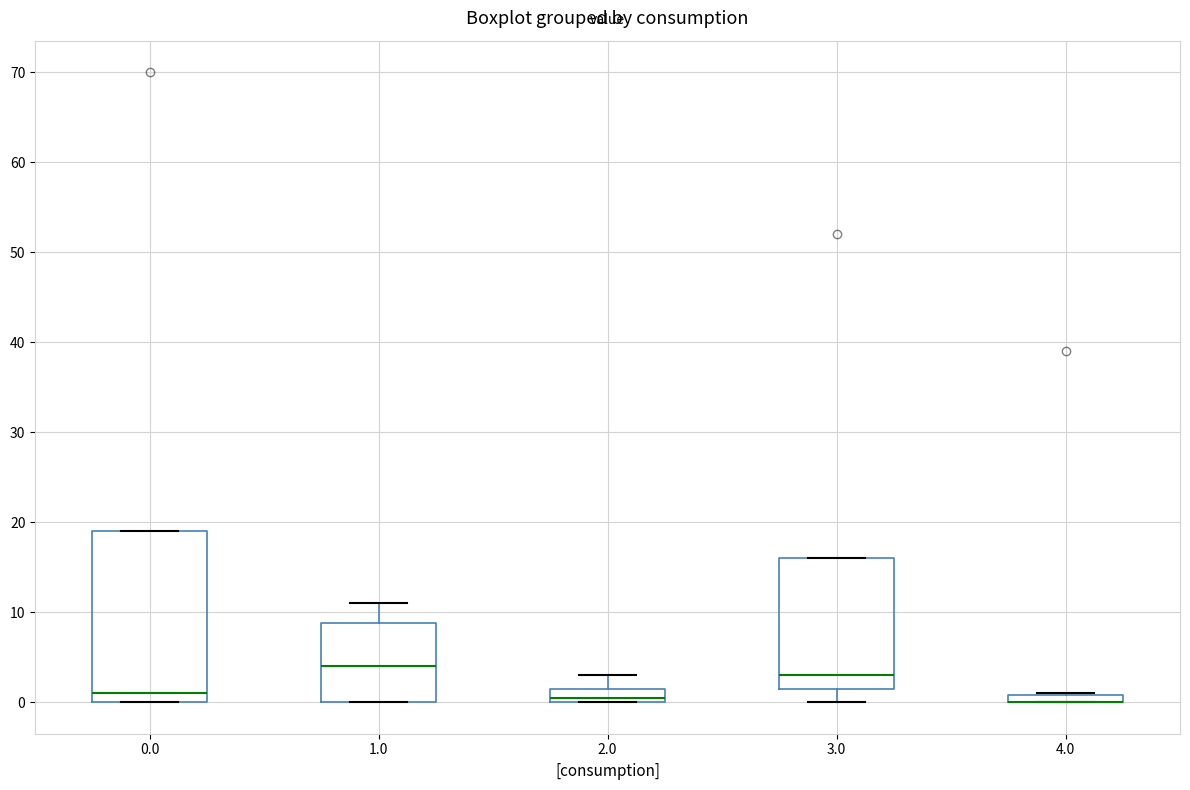

Where does the median line of the box at x = 1.0 sit on the y-axis? The values are not printed on the chart, so give them approximately, as read against the axis.

4